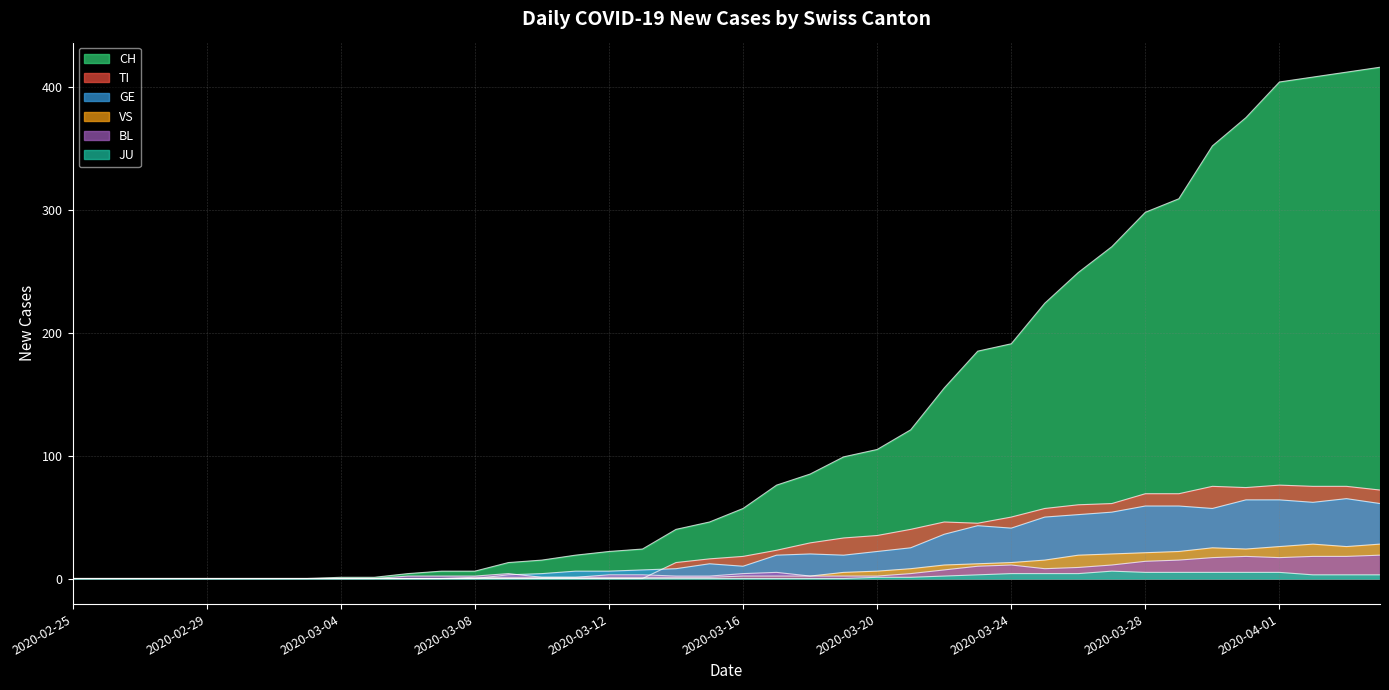

Where is TI nearest to the value 38?

25